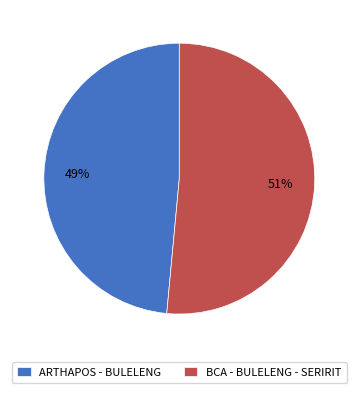

Which category accounts for the majority?

BCA - BULELENG - SERIRIT